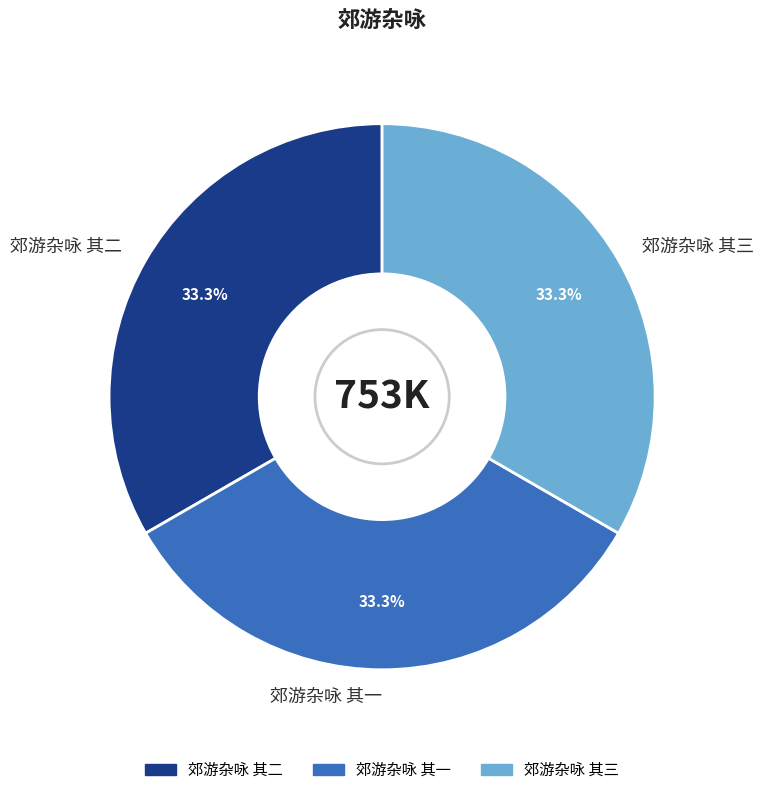

Is it true that 郊游杂咏 其二 is 33% of the pie?

True